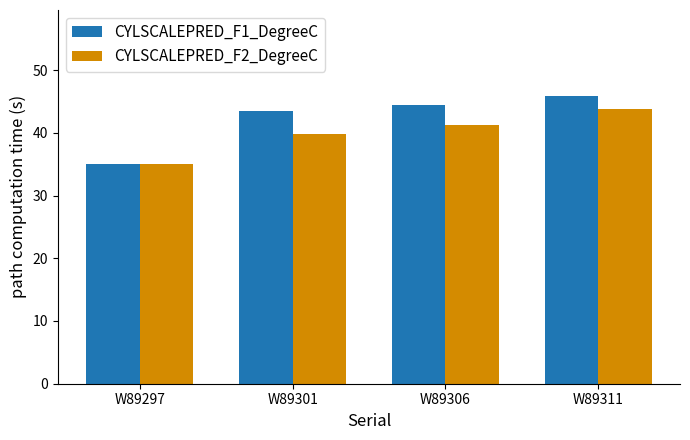

What is the sum of the CYLSCALEPRED_F2_DegreeC values at W89306 and W89311?

85.0